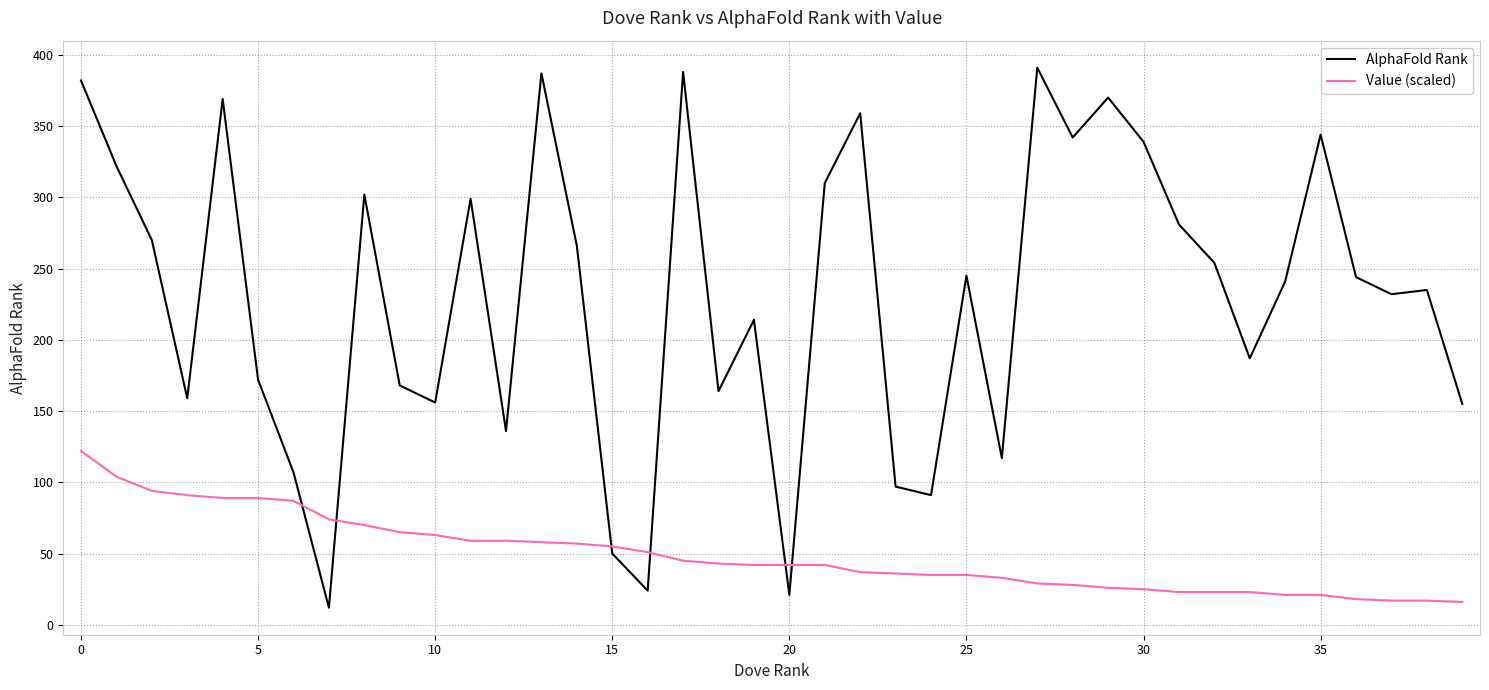

Does the chart have visible grid lines?

Yes